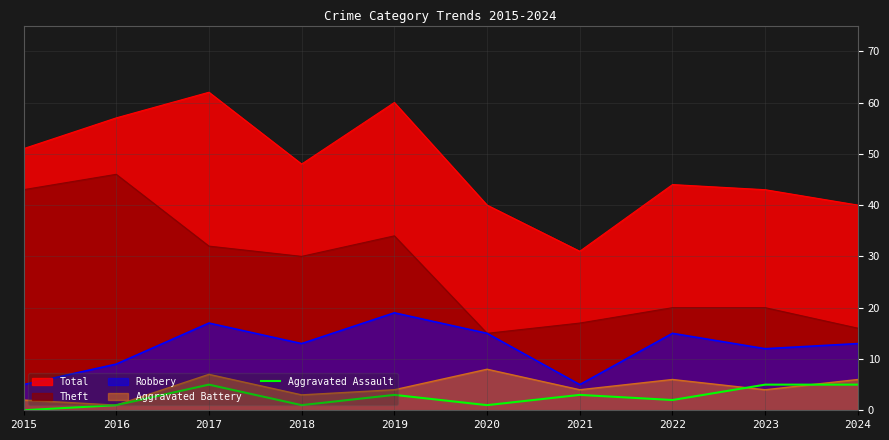

What is the greatest value displayed?

62